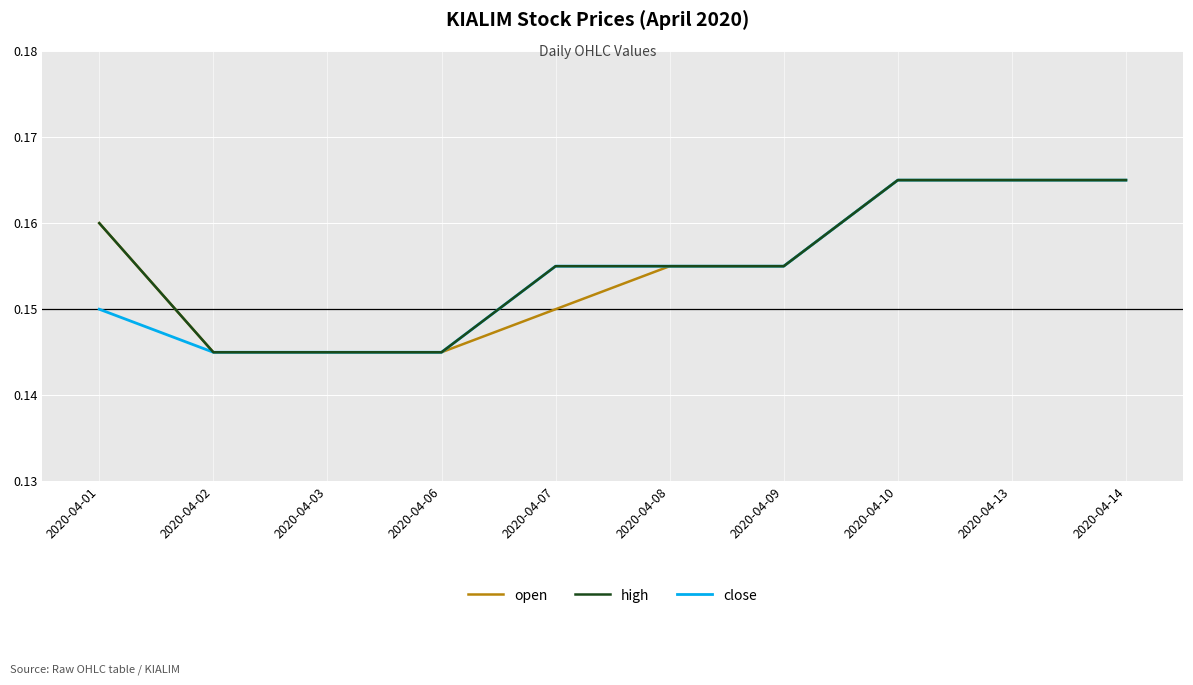

What is the sum of all close values?

1.5